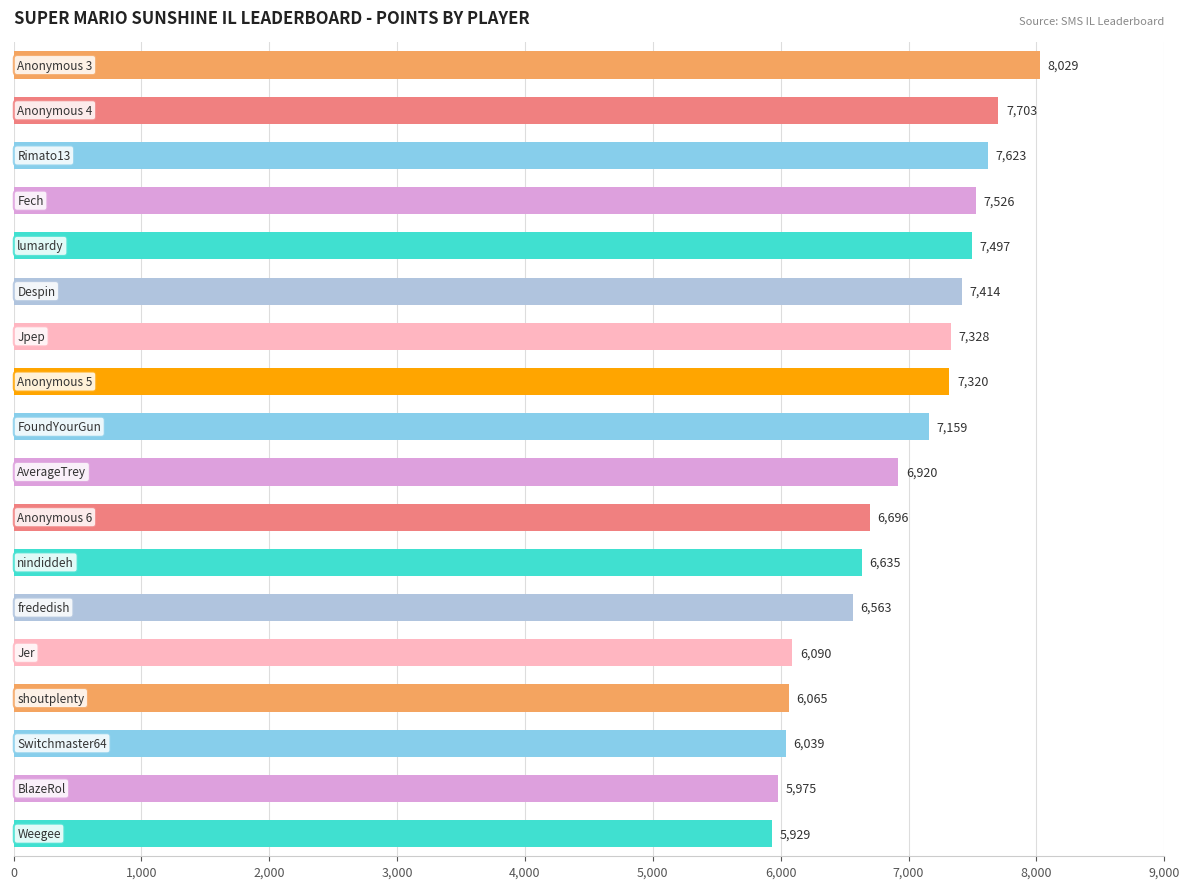

Reading bottom to top, transcribe all the data shown in this chart.

5929	5975	6039	6065	6090	6563	6635	6696	6920	7159	7320	7328	7414	7497	7526	7623	7703	8029